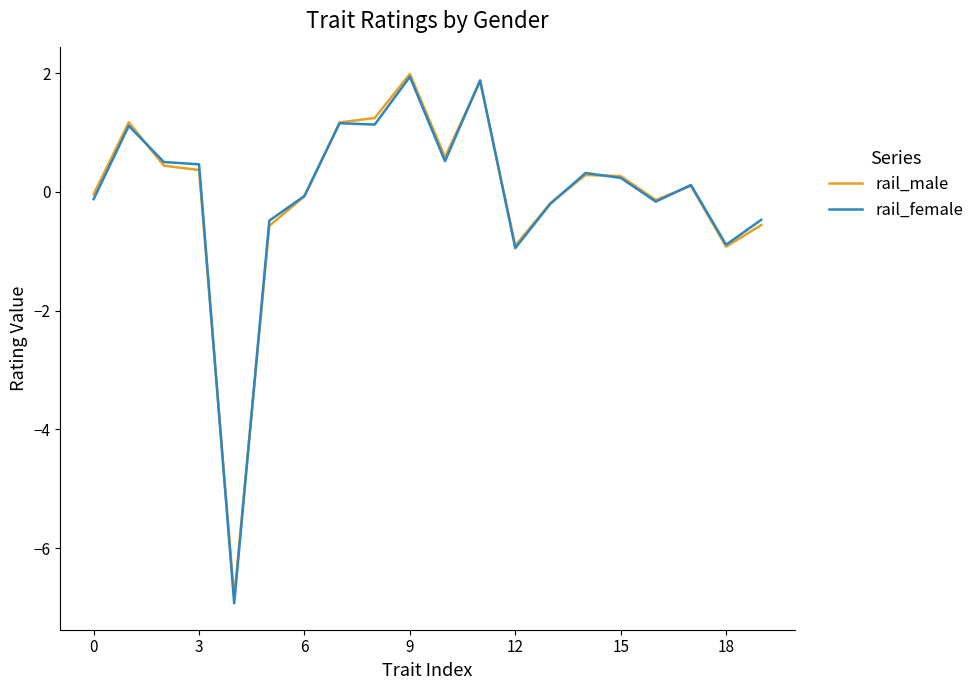

What is the maximum value for rail_female?

1.9